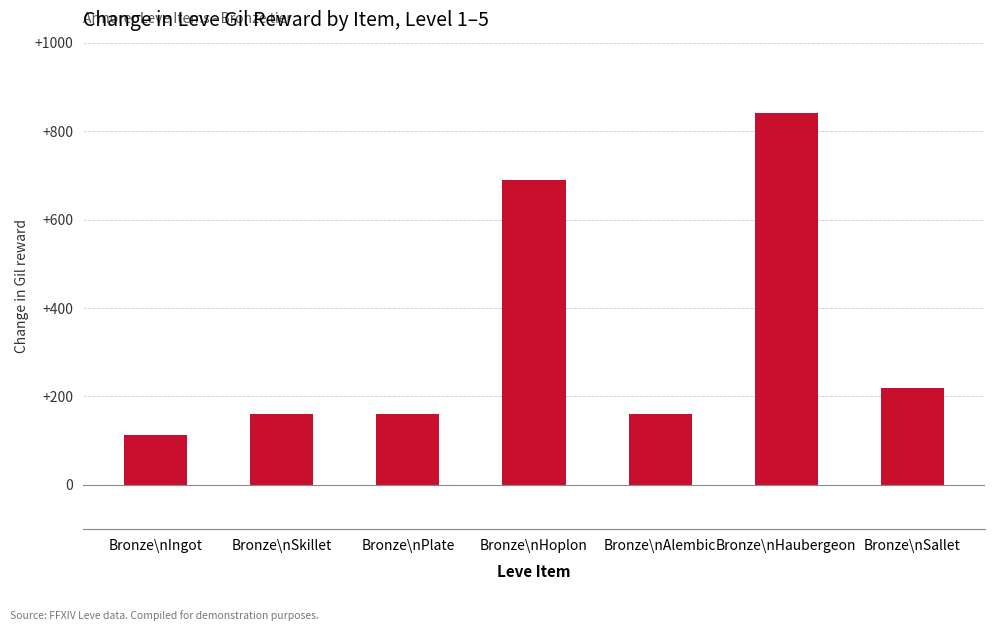

What is the minimum value shown in the chart?

113